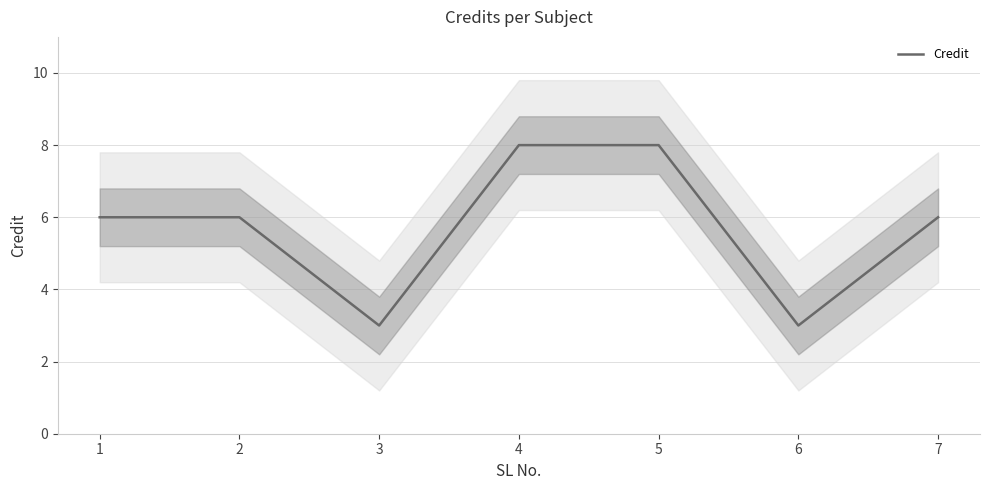

Where is the first local minimum?

3